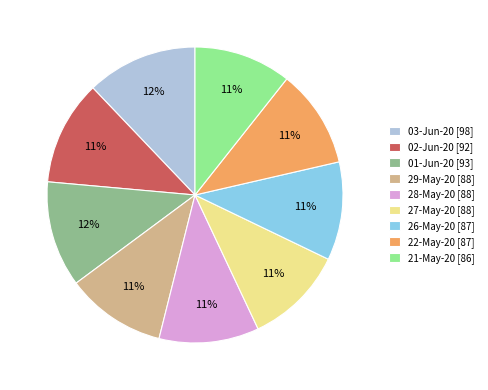

Count the number of slices in the pie.

9